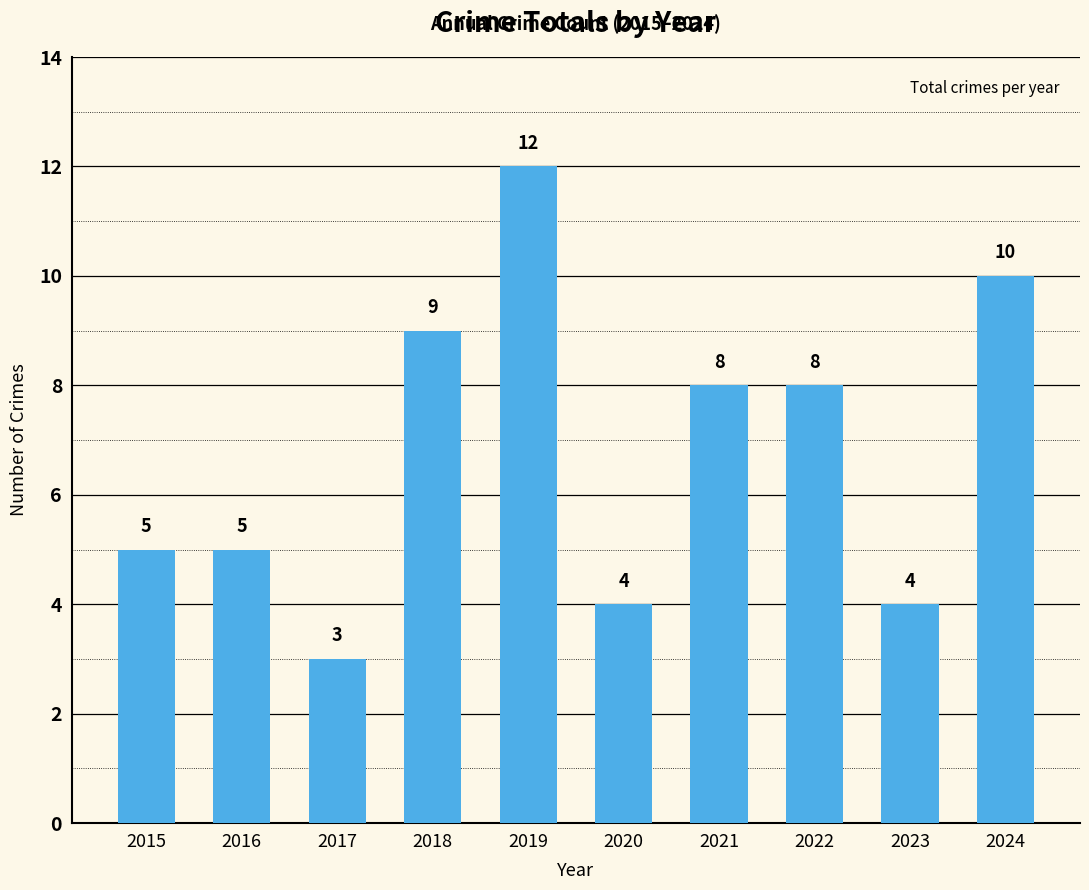

Reading left to right, extract all data points from this chart.

2015=5	2016=5	2017=3	2018=9	2019=12	2020=4	2021=8	2022=8	2023=4	2024=10